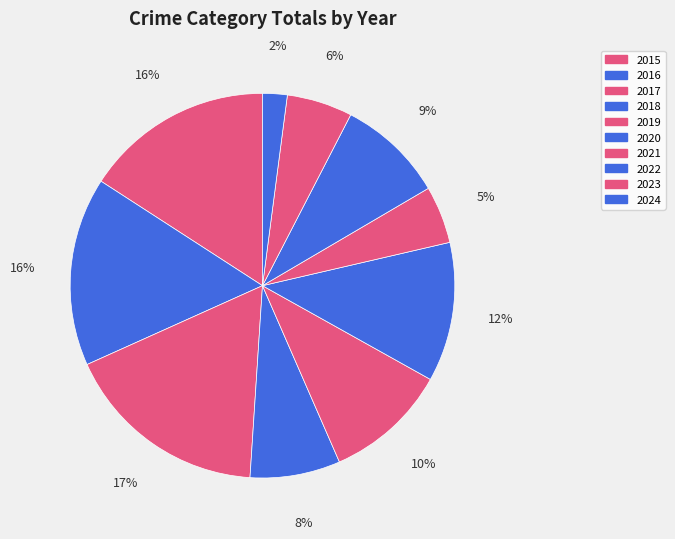

How many slices are in this pie chart?

10